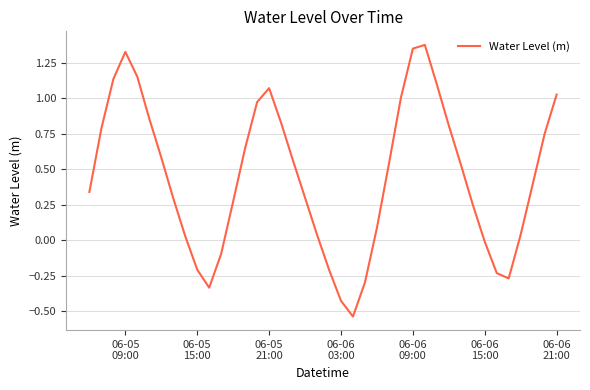

What is the difference between the maximum and minimum values?

1.9